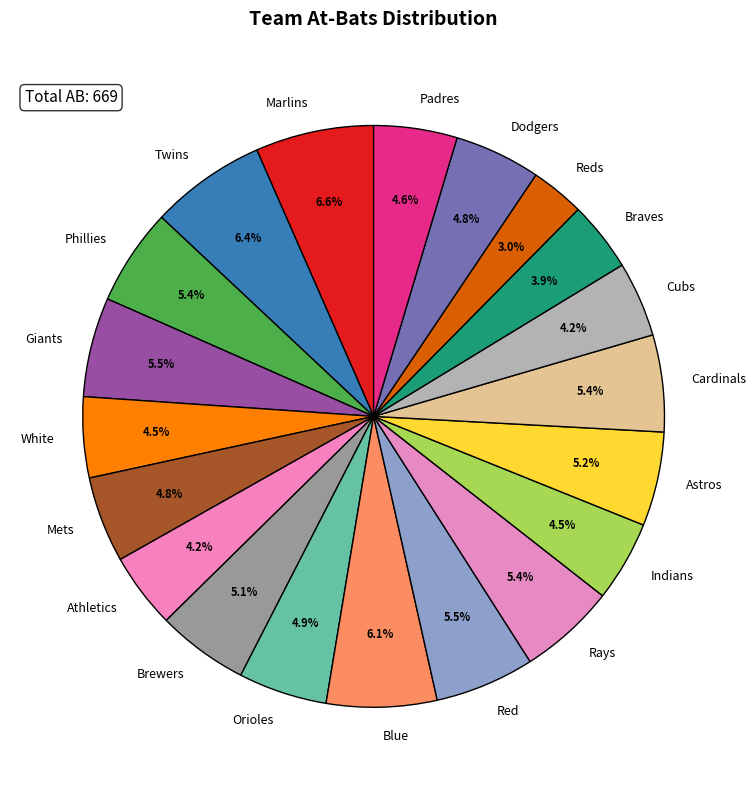

What is the smallest slice in the pie chart?

Reds